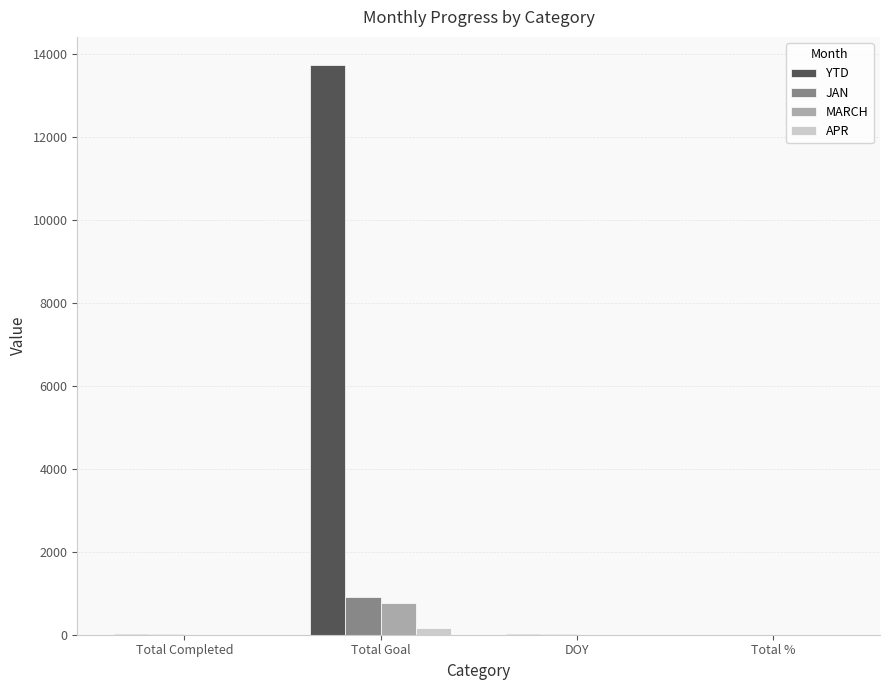

At which label is JAN closest to 461?

Total Completed